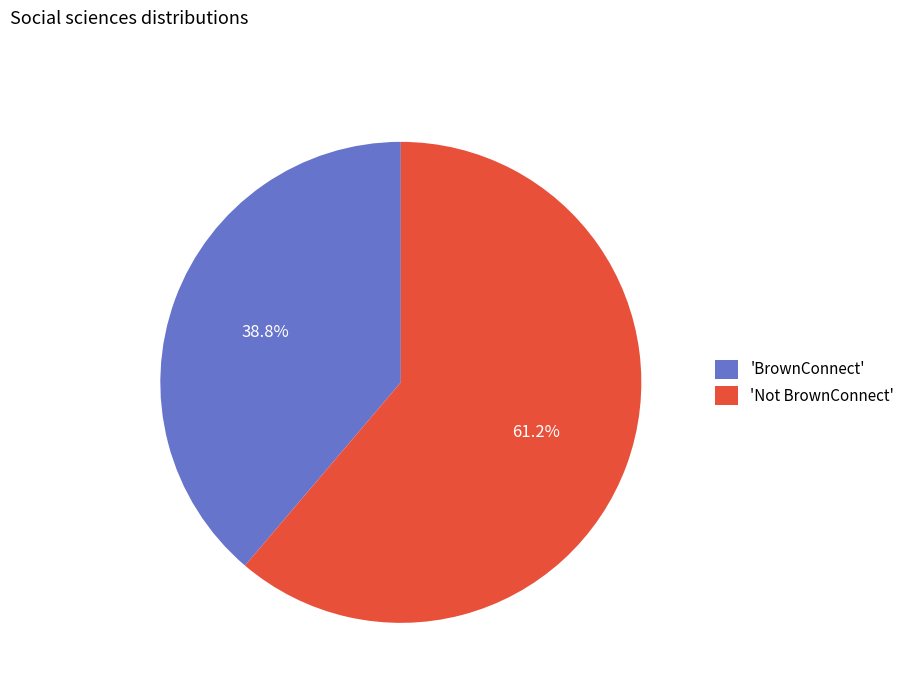

Which category has the biggest portion of the pie?

'Not BrownConnect'